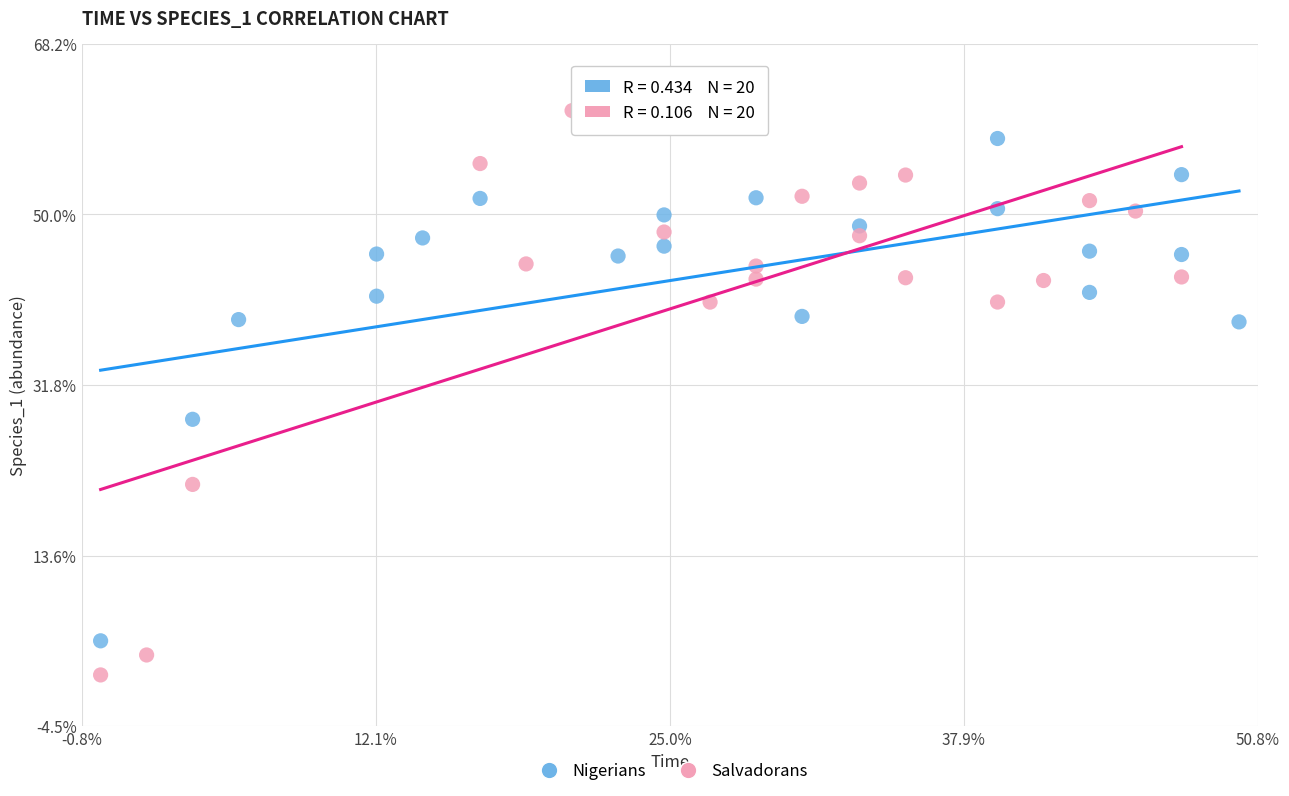

Which series has the largest Y range (max minus min)?

Salvadorans